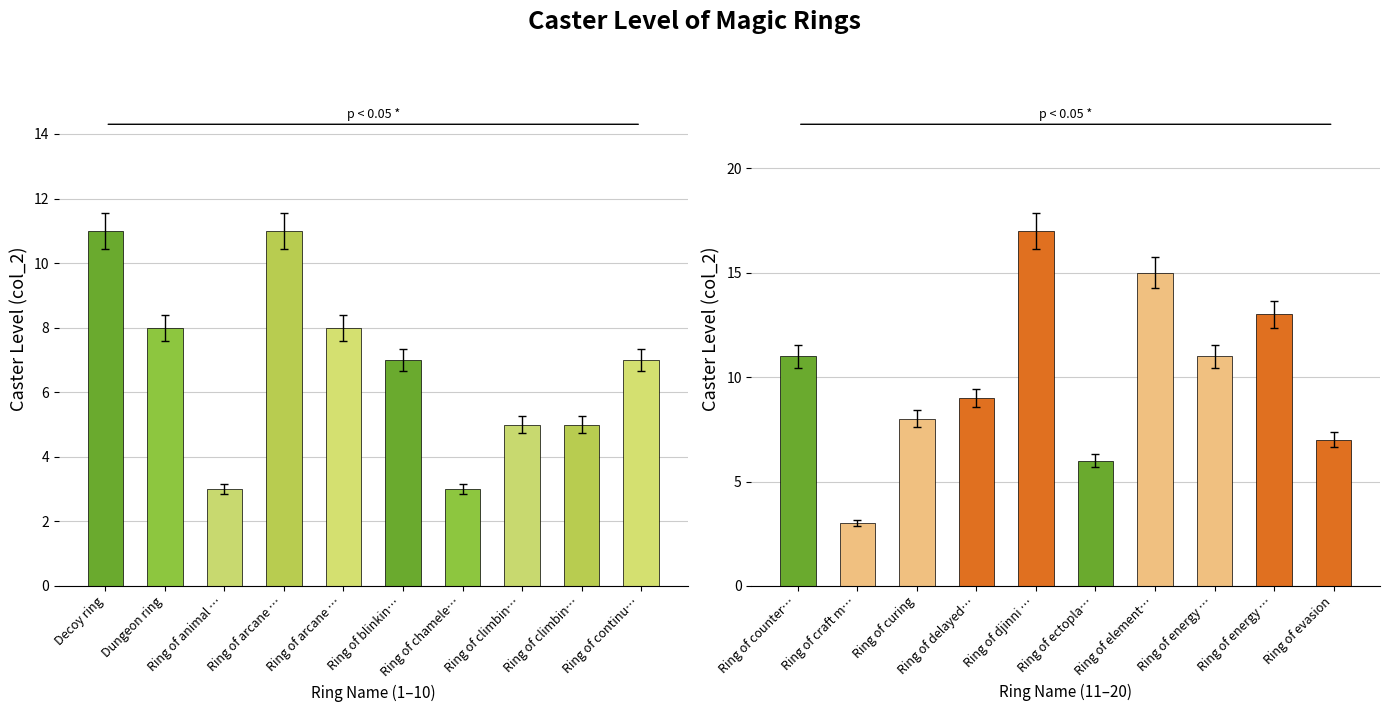

How many series are shown in this chart?

1